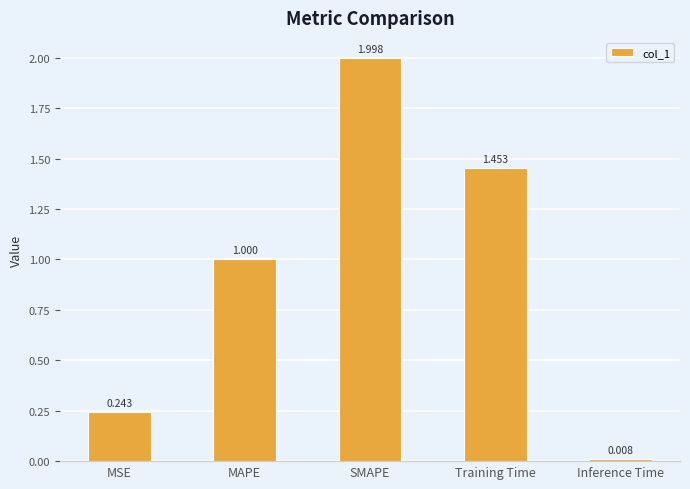

How many series are shown in this chart?

1